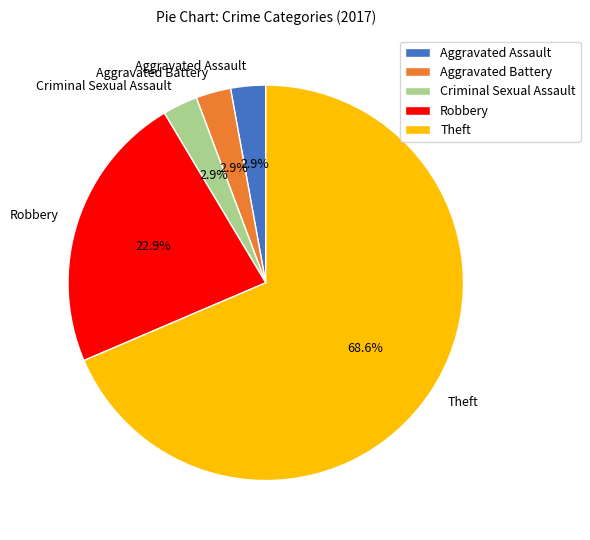

What percentage is the Aggravated Assault slice, to the nearest percent?

3%